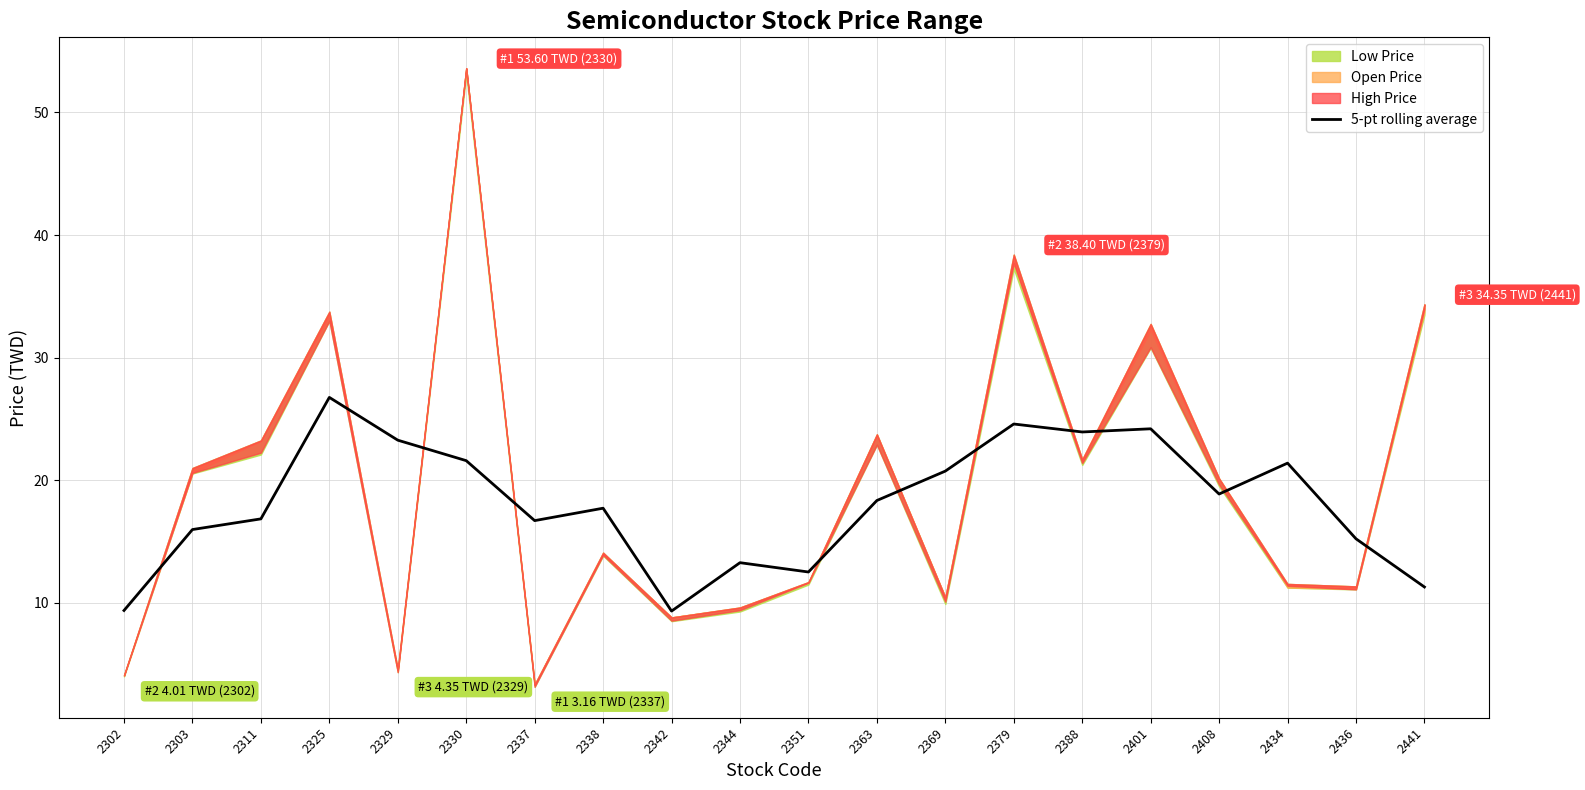

Is it true that 5-pt rolling average equals 15.1 at 2302?

False